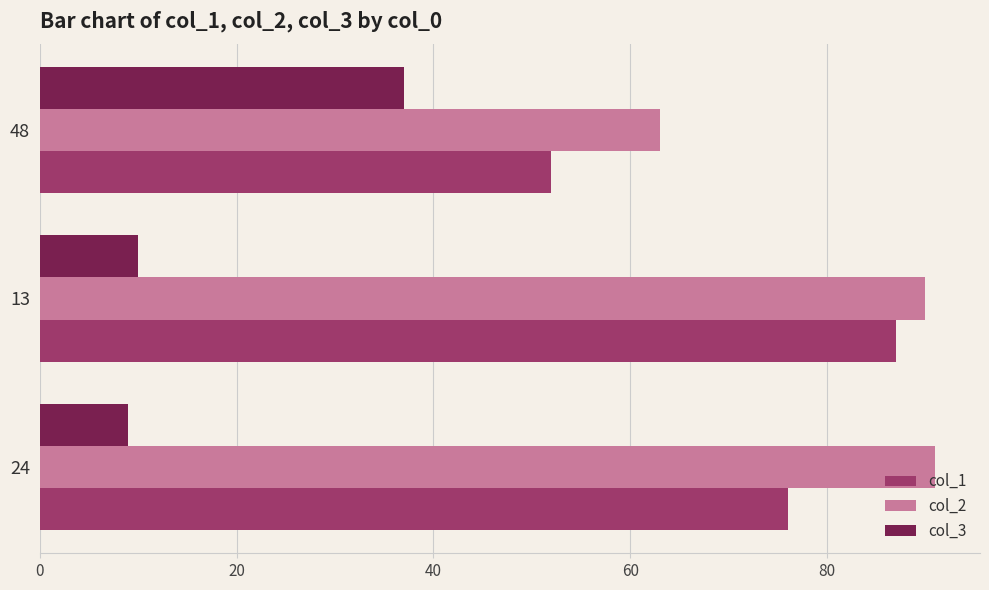

True or false: col_1 has a value of 87 at 13.

True